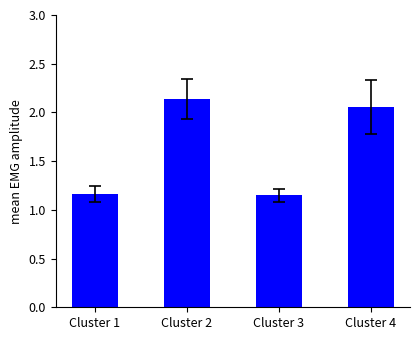

Which category has the highest value across all series?

Cluster 2